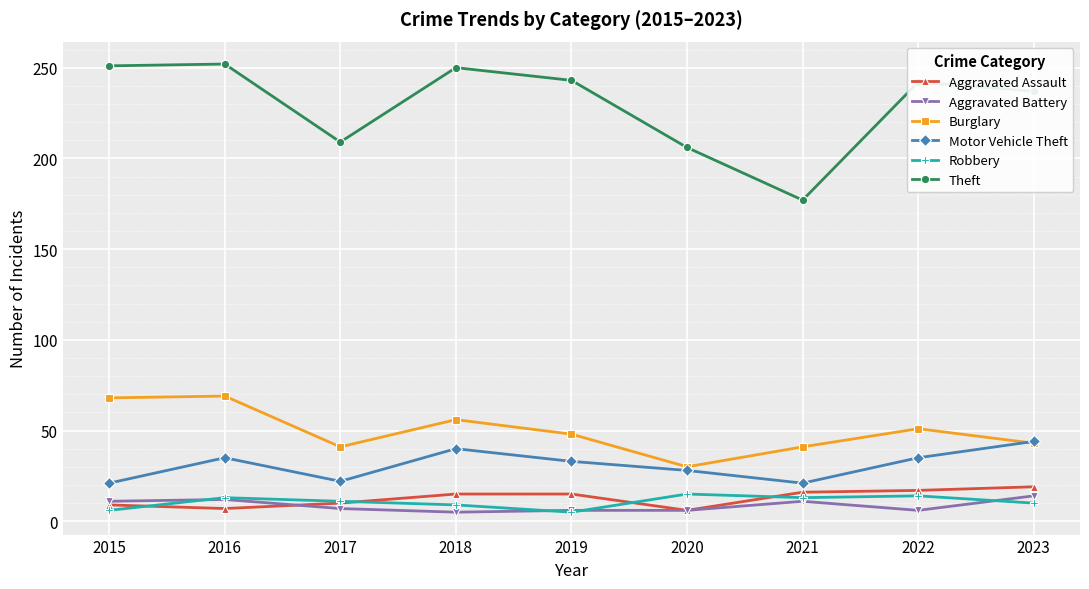

True or false: Burglary and Aggravated Assault cross at least once.

False